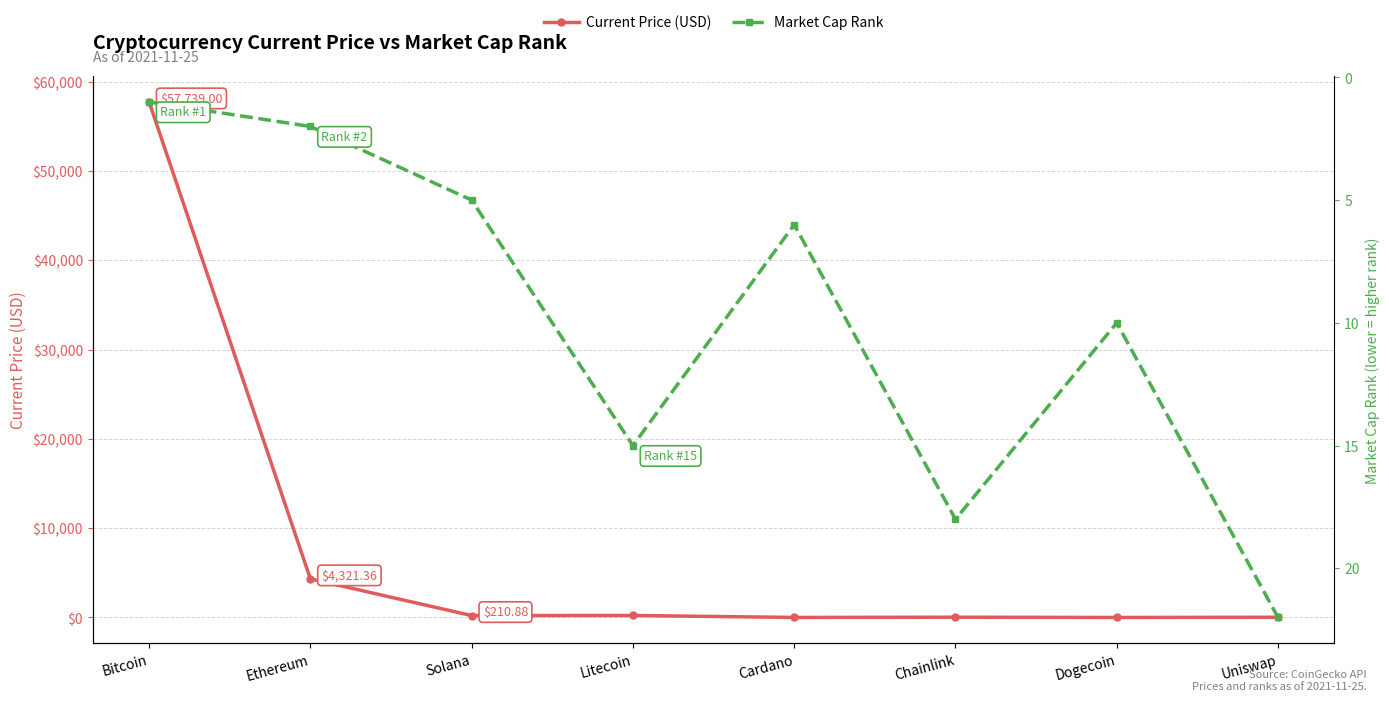

Rank the series by their maximum value, from highest to lowest.

Current Price (USD), Market Cap Rank